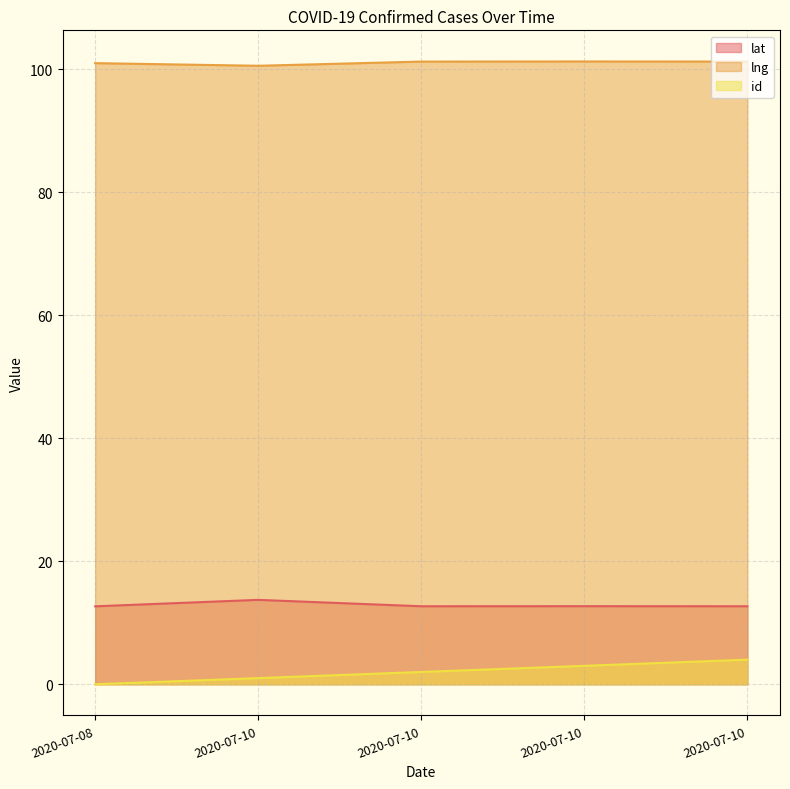

Reading left to right, what are all the values shown in this chart?

lat: 2020-07-08=12.7	2020-07-10=13.7	2020-07-10=12.7	2020-07-10=12.7	2020-07-10=12.7
lng: 2020-07-08=101.0	2020-07-10=100.6	2020-07-10=101.2	2020-07-10=101.3	2020-07-10=101.3
id: 2020-07-08=0.0	2020-07-10=1.0	2020-07-10=2.0	2020-07-10=3.0	2020-07-10=4.0